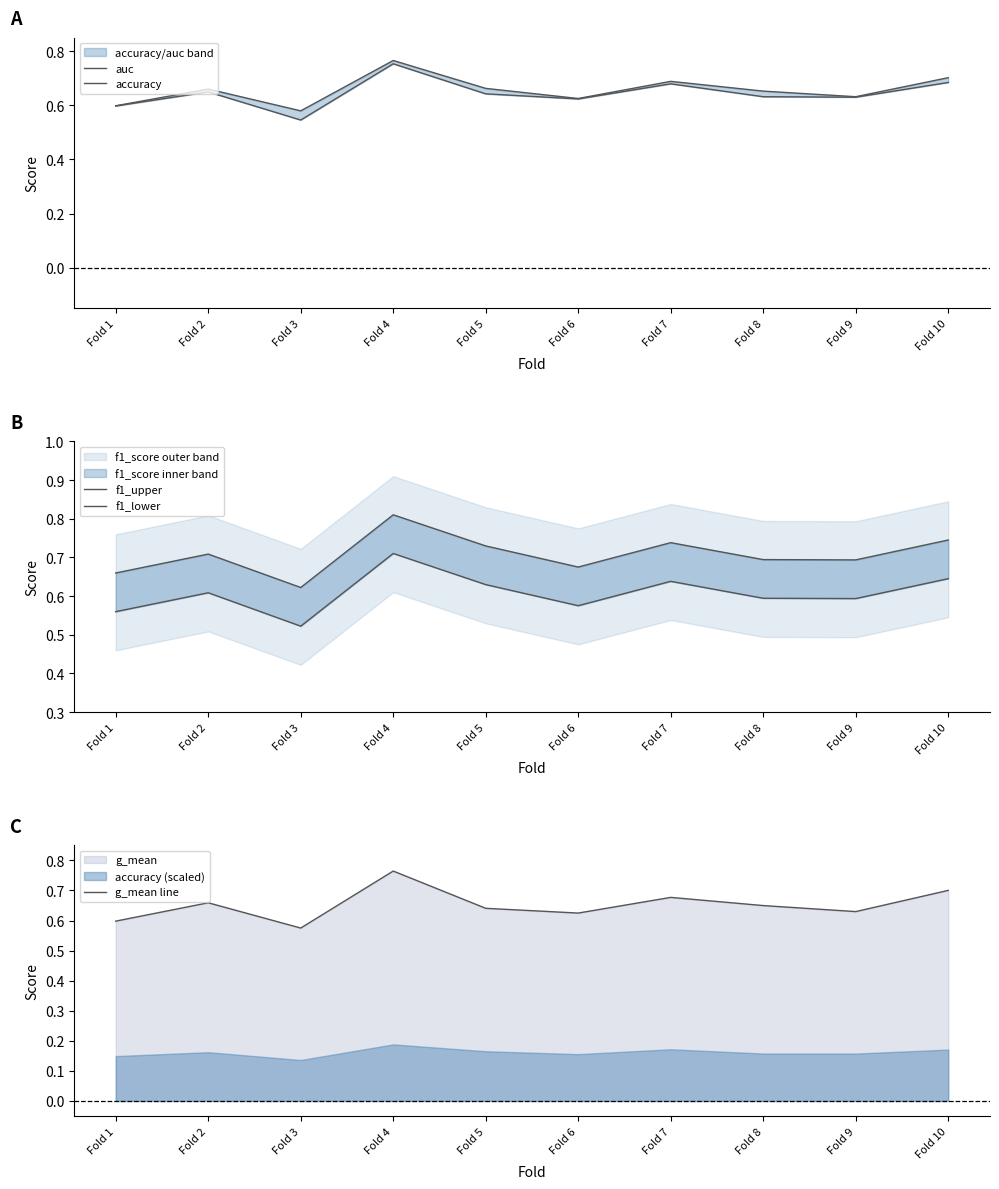

Which category has the highest value in the g_mean line series?

Fold 4